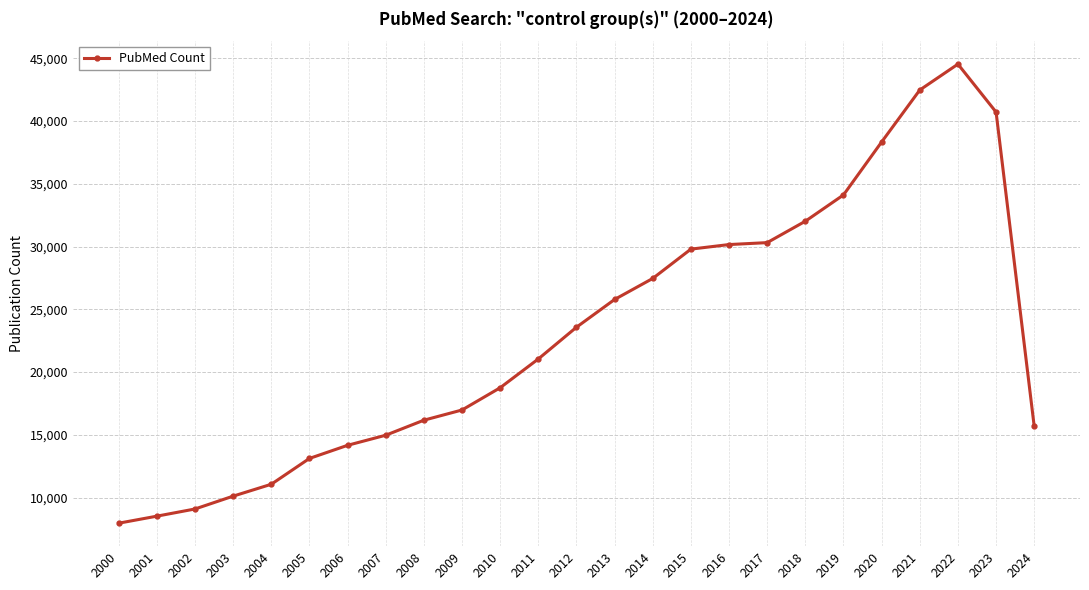

What is the change in value from 2011 to 2016?

+9115